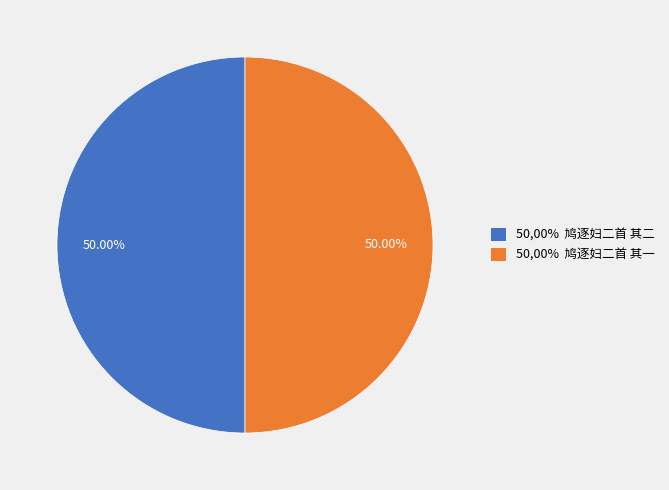

How many slices are in this pie chart?

2